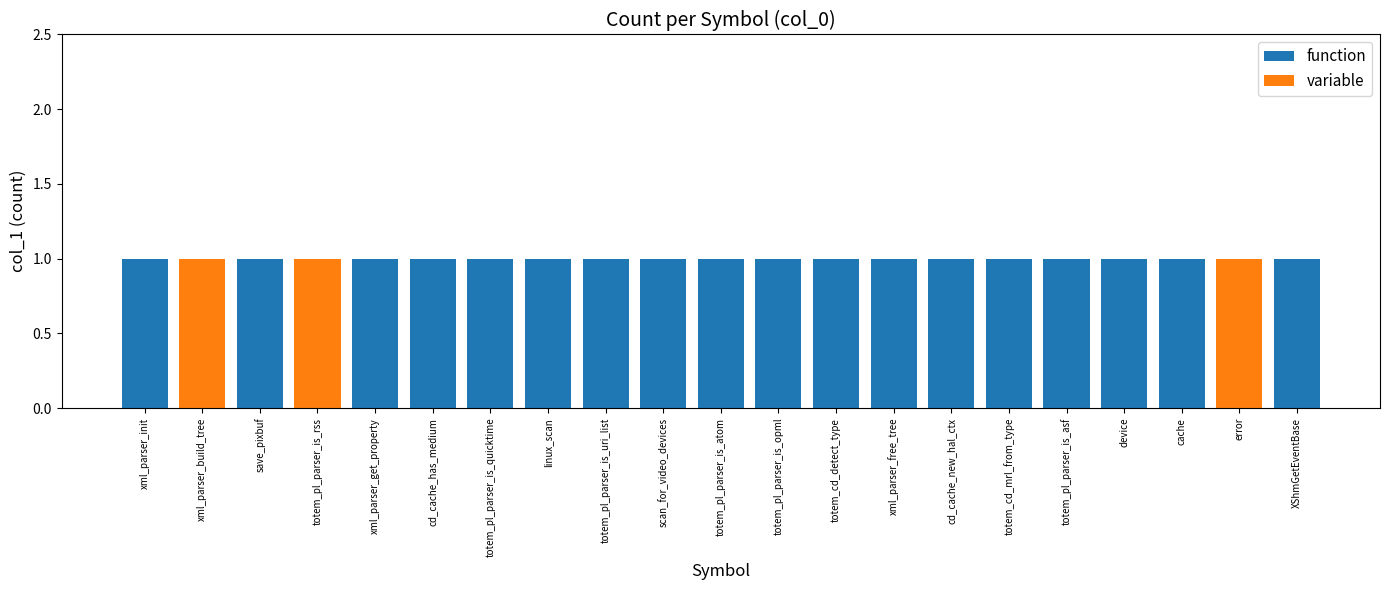

How many data points does each series have?

21